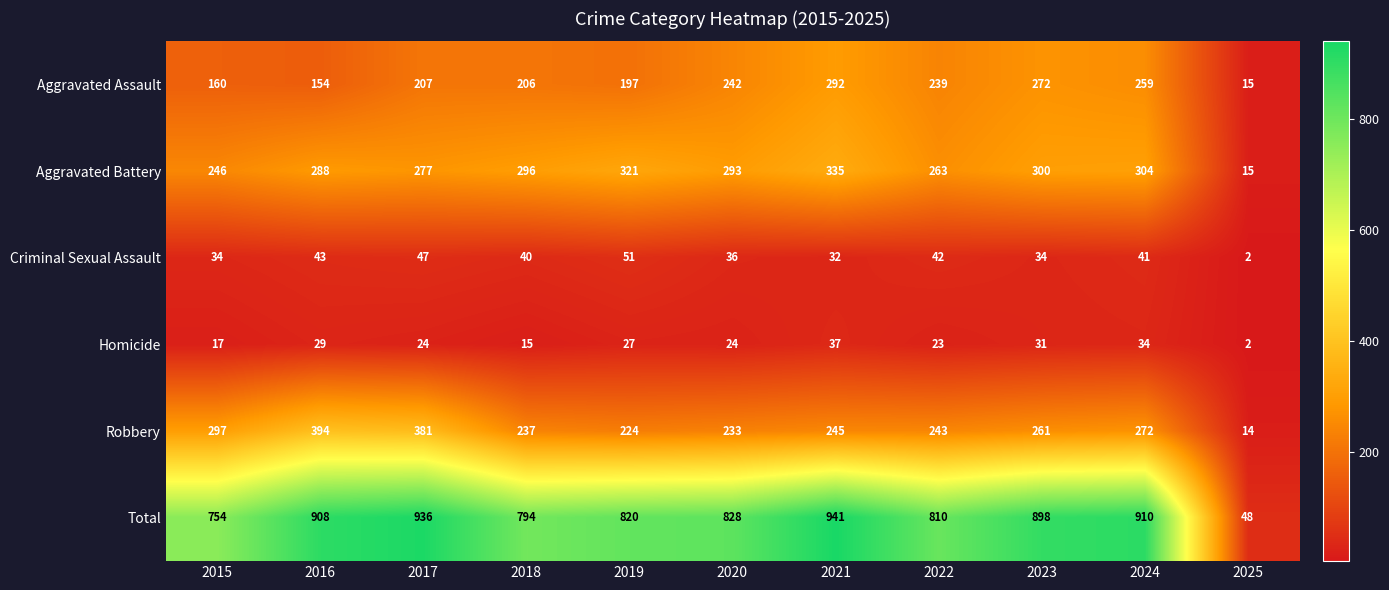

Which series changed the most between 2019 and 2021?

Total